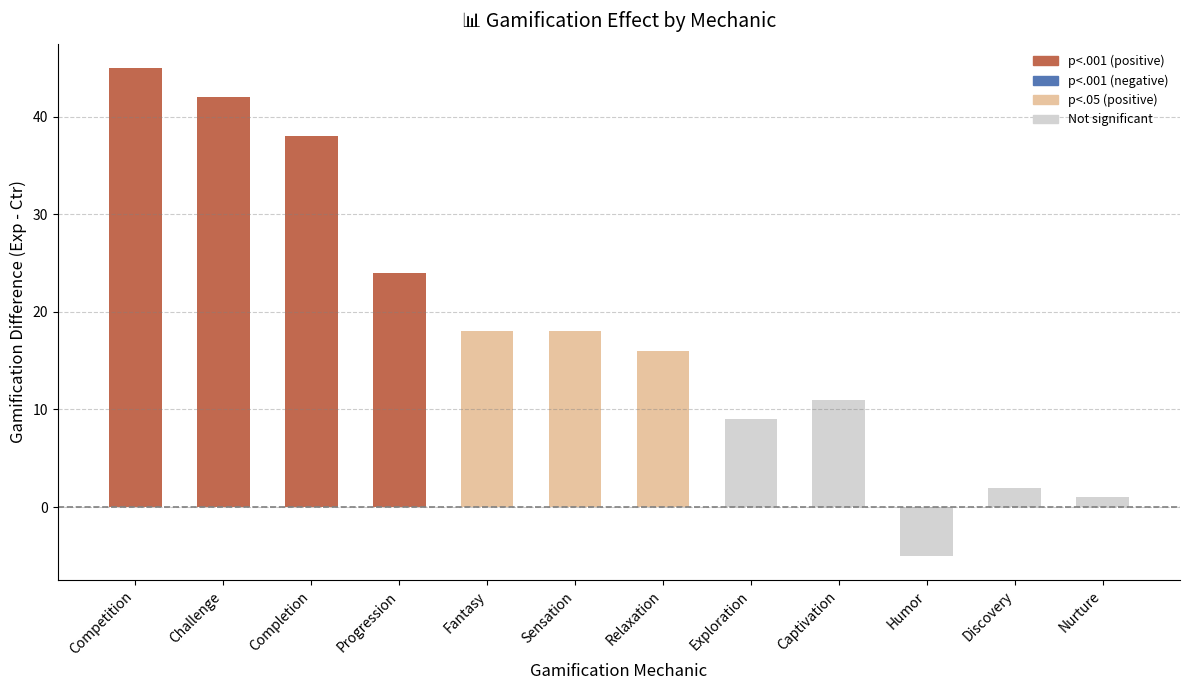

What is the average value?

18